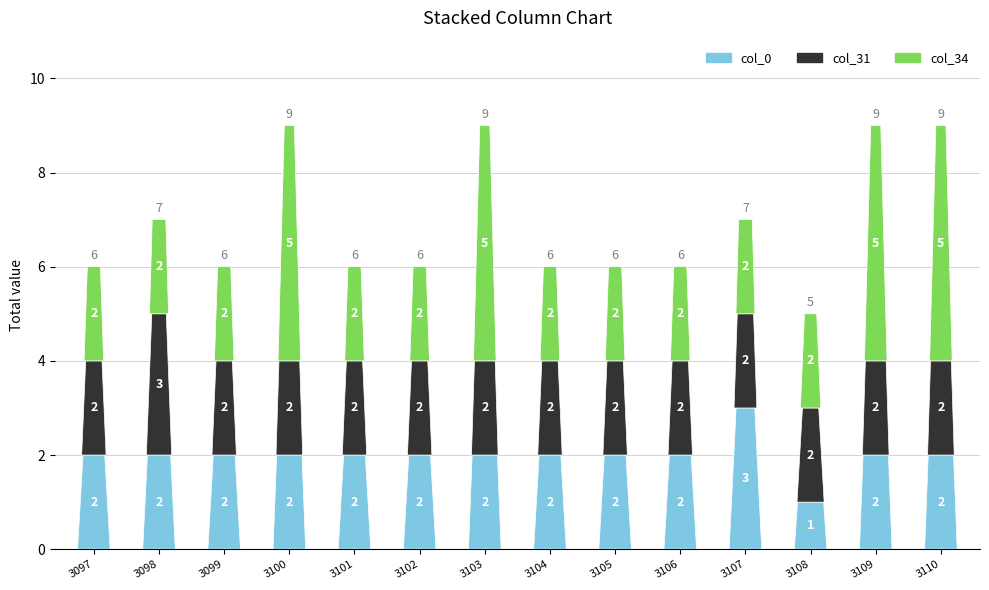

At which category is the sum across all series the highest?

3100